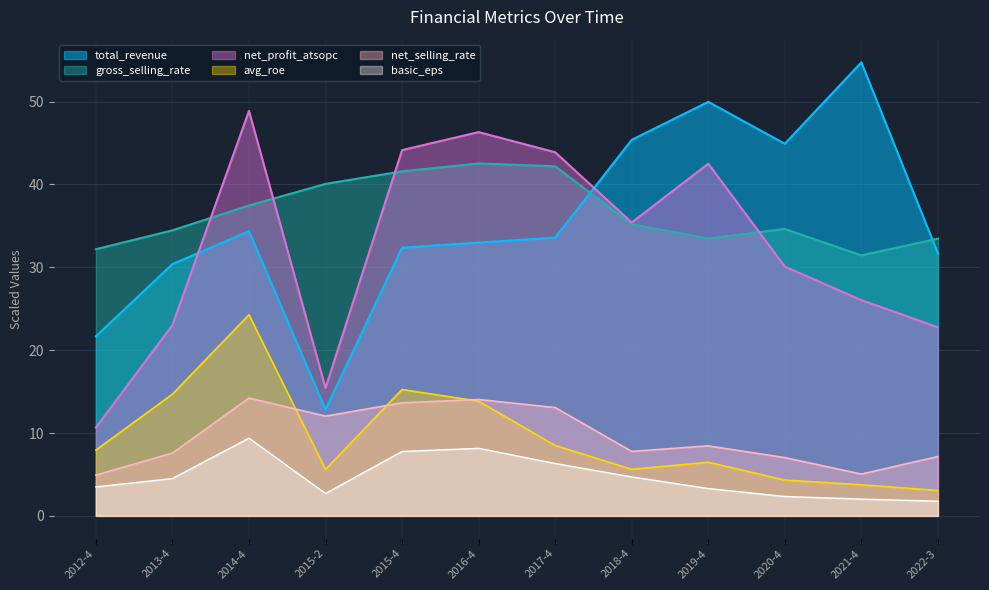

What is the difference between the highest and lowest values at 2014-4?

39.5